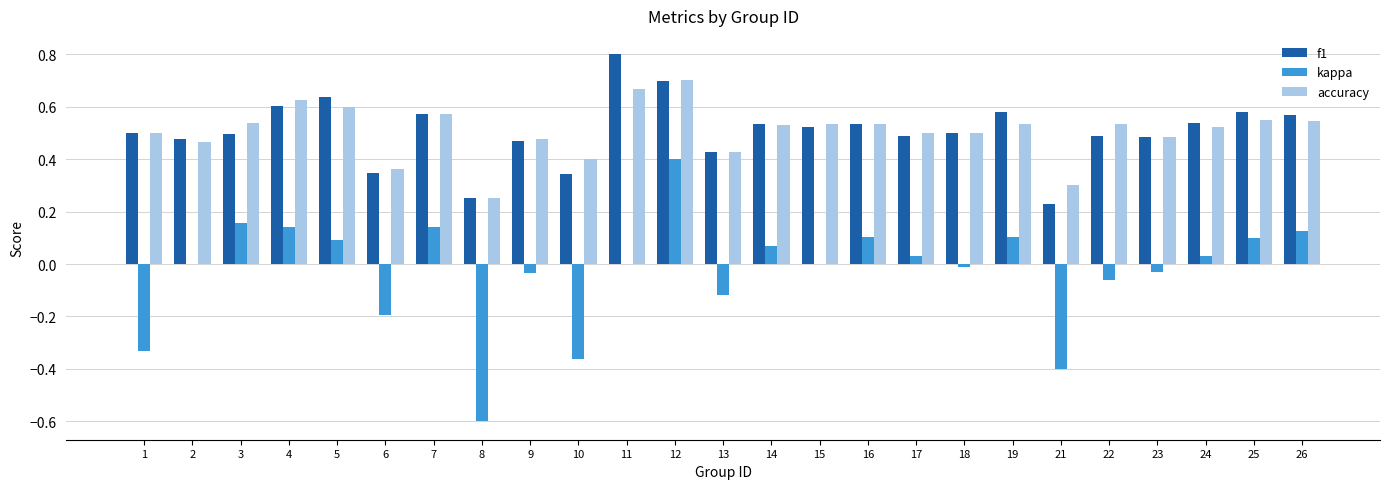

What is the sum of all kappa values?

-0.7